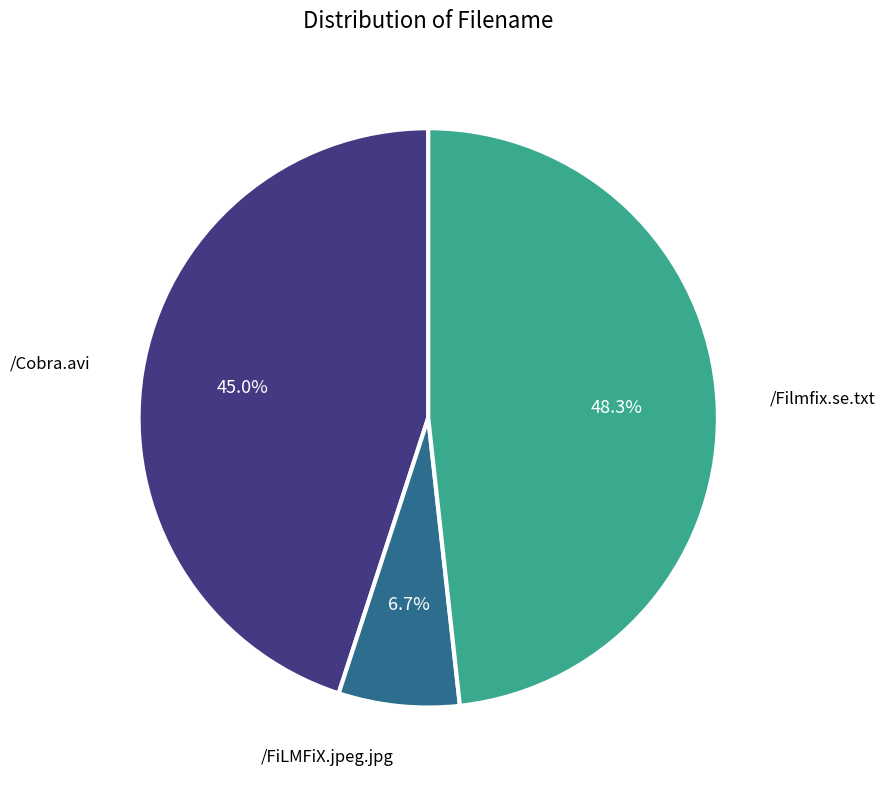

Does any single category account for the majority?

No